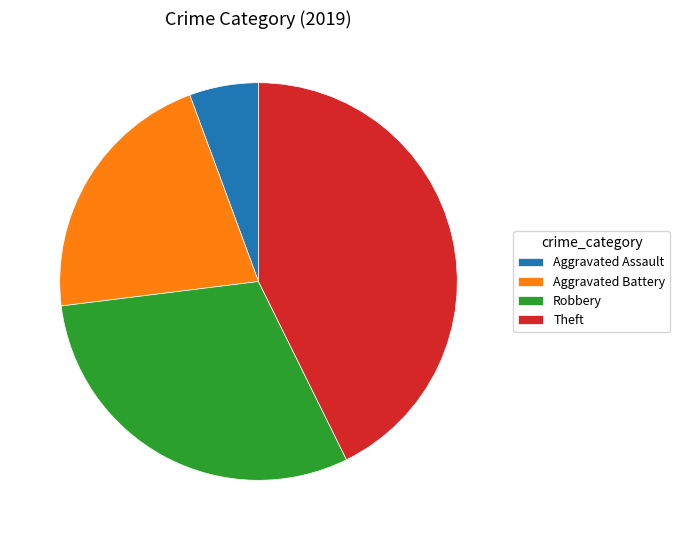

Which category has the smallest portion of the pie?

Aggravated Assault